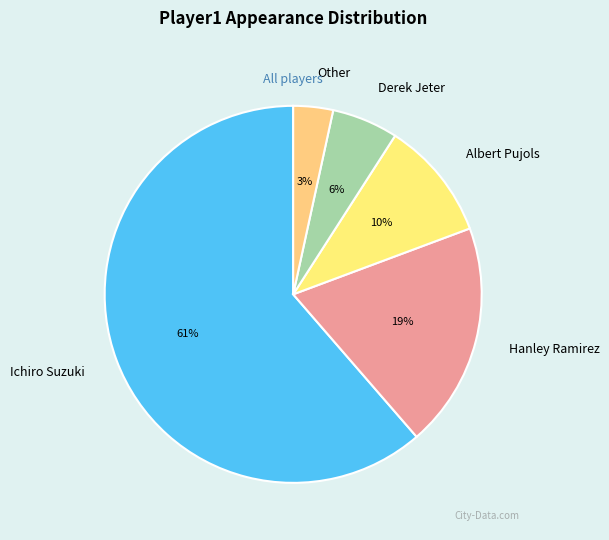

To the nearest percent, what portion does Derek Jeter represent?

6%